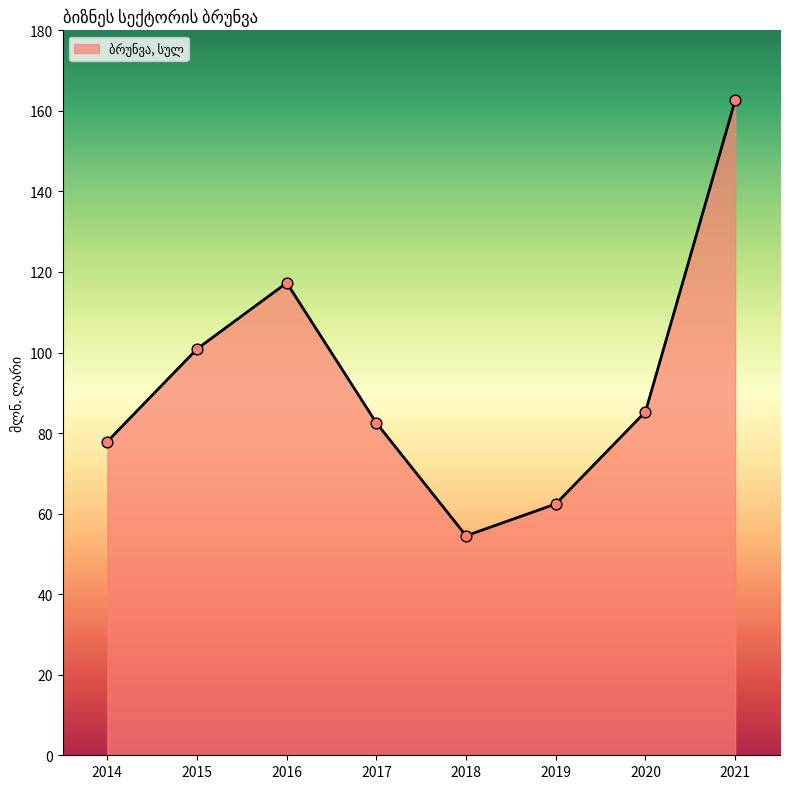

What is the ratio of the value at 2017 to the value at 2020?

1.0